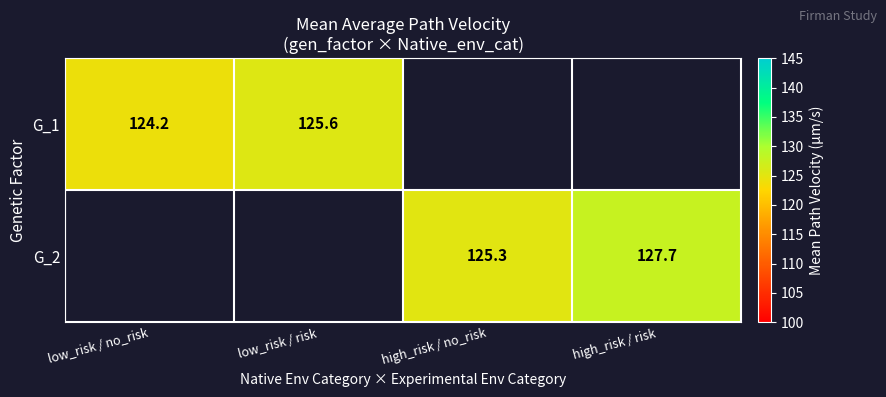

Is it true that G_2 equals 127.7 at high_risk / risk?

True